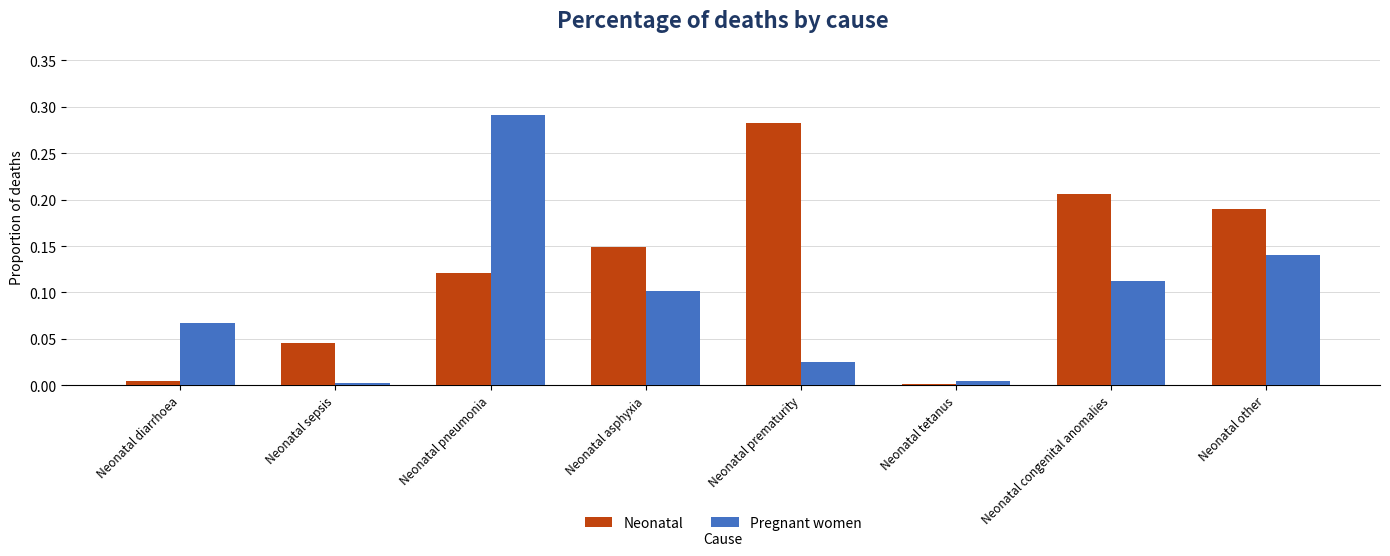

What is the label of the 4th bar from the left?

Neonatal asphyxia